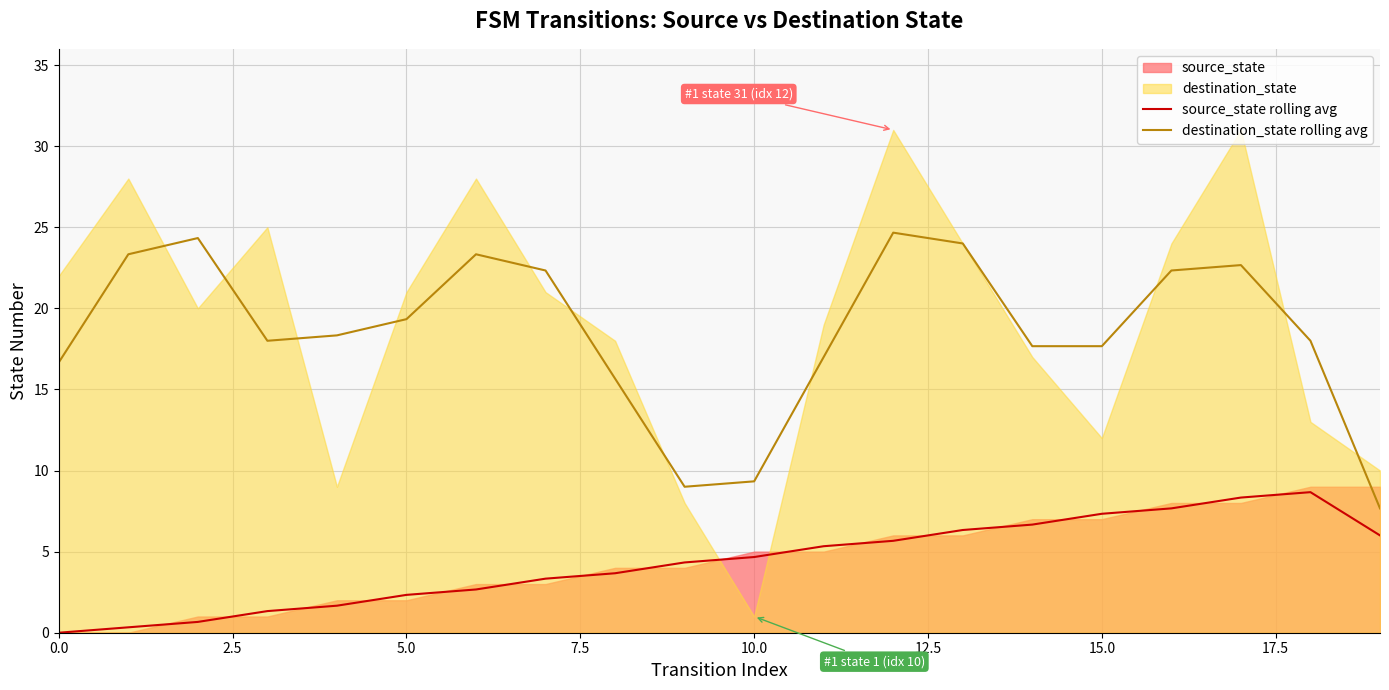

At how many categories does at least one series exceed 6?

20